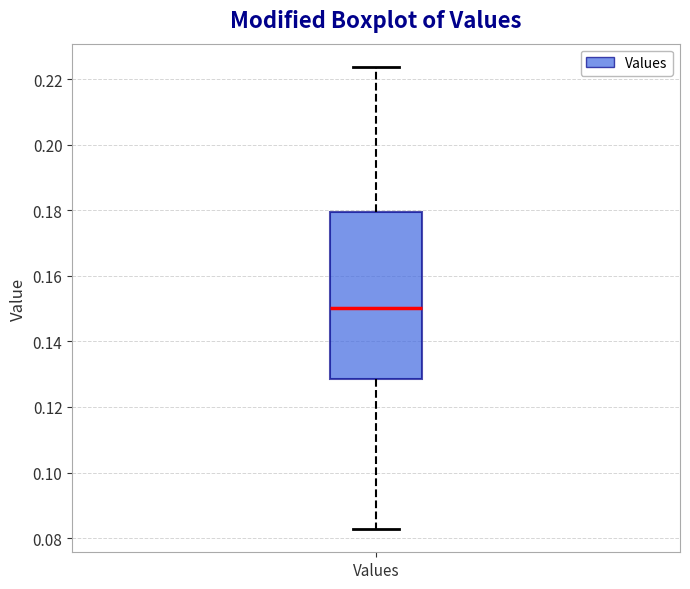

Where does the lower whisker of the box for Values end on the y-axis? The values are not printed on the chart, so give them approximately, as read against the axis.

0.082